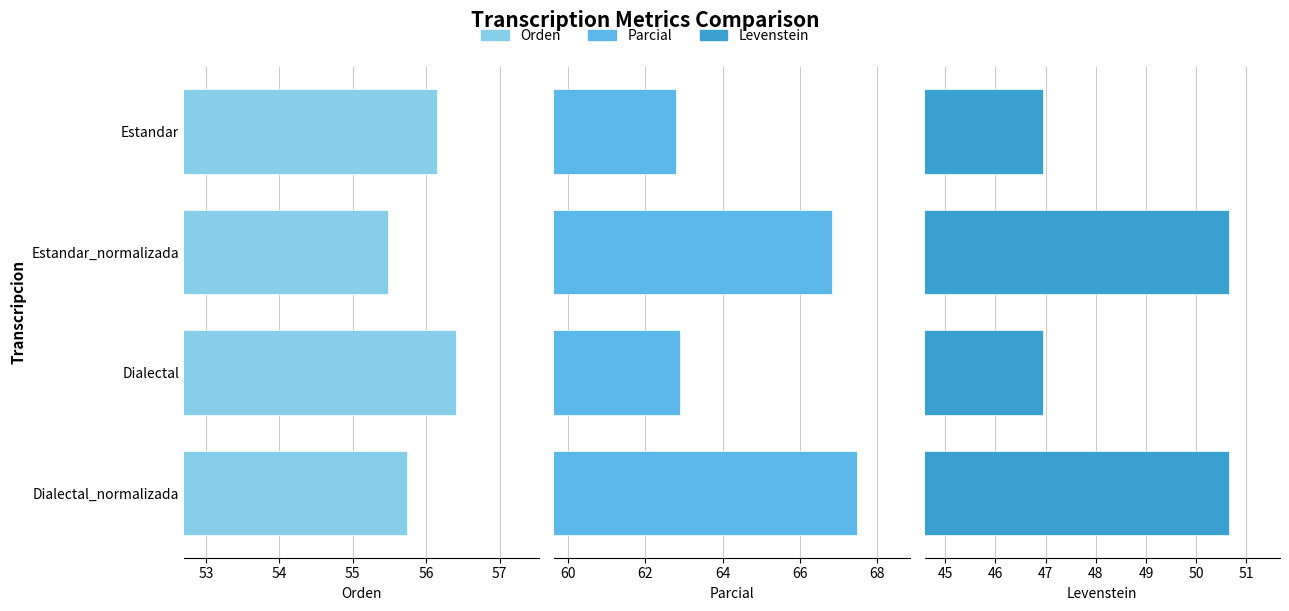

What are all the series names shown in the legend?

Orden, Parcial, Levenstein